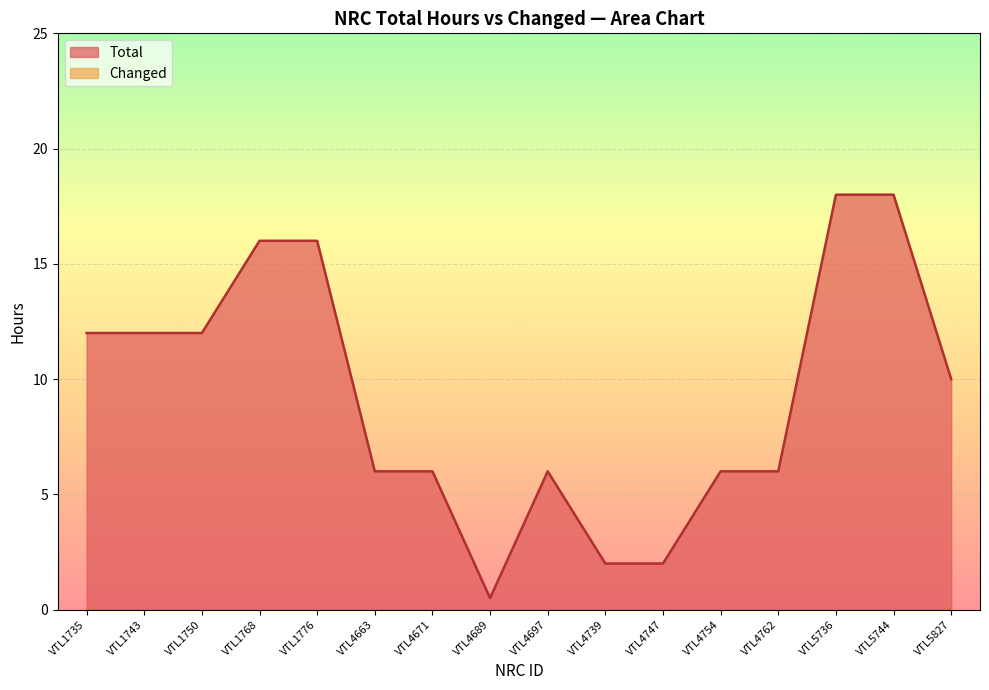

The chart shows a value of 26.2 at VTL1768. True or false?

False